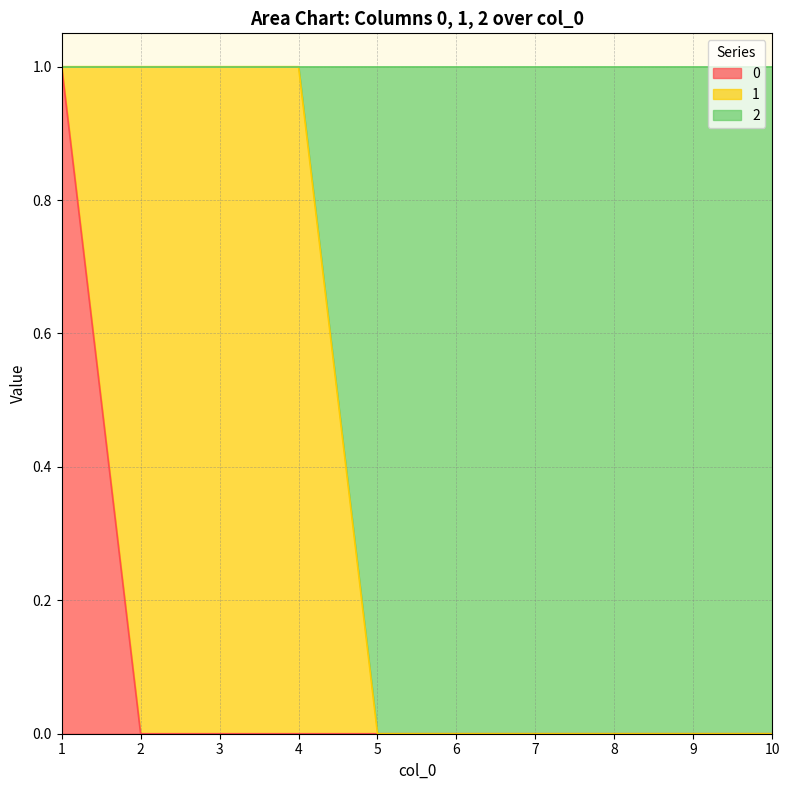

How many lines are shown in the chart?

3